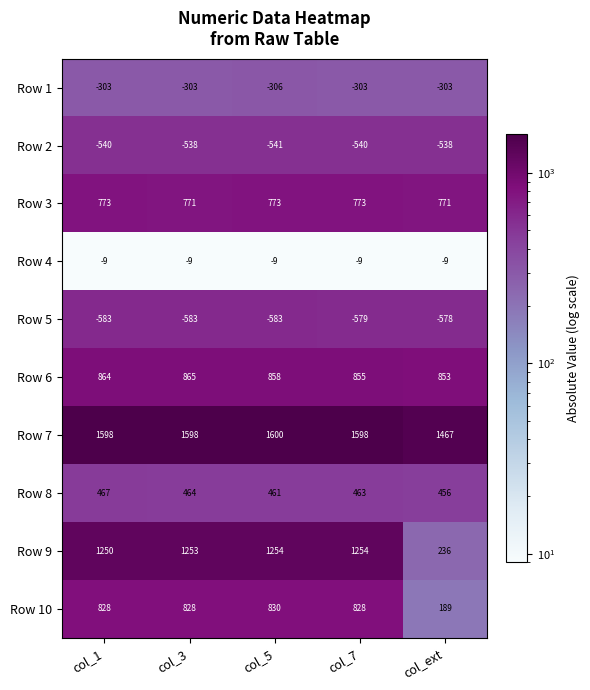

Which series has the largest total across all categories?

Row 7